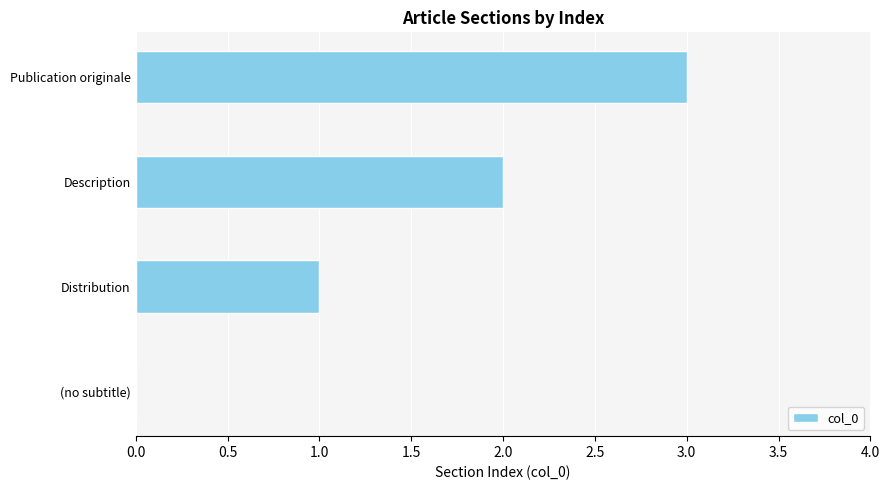

Approximately how many times larger is the value at Description compared to Publication originale?

0.7